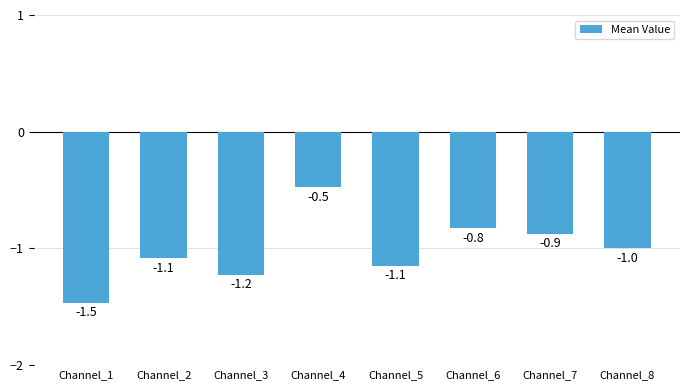

What is the value of the 3rd bar from the left?

-1.2